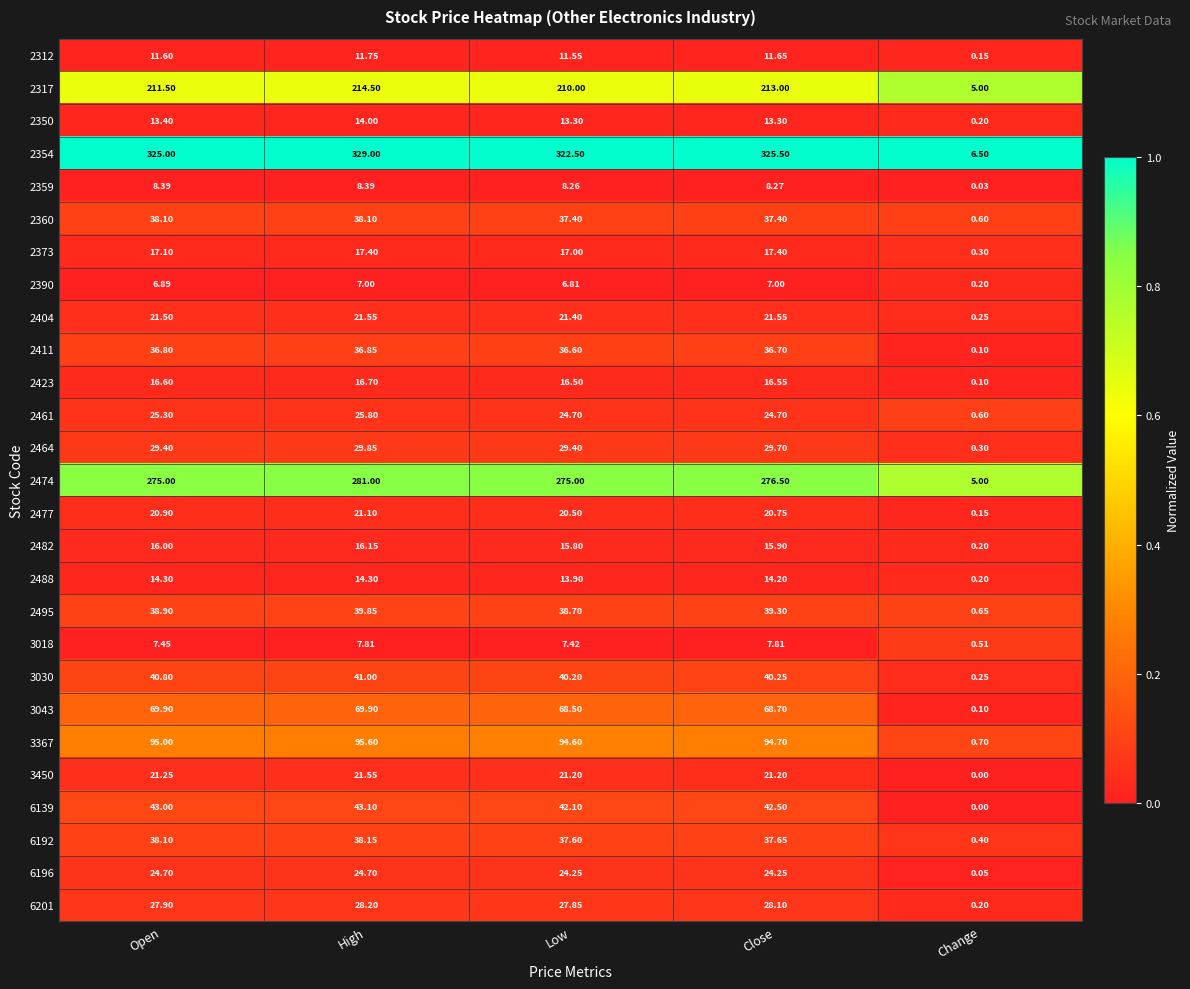

How many data points does each series have?

5